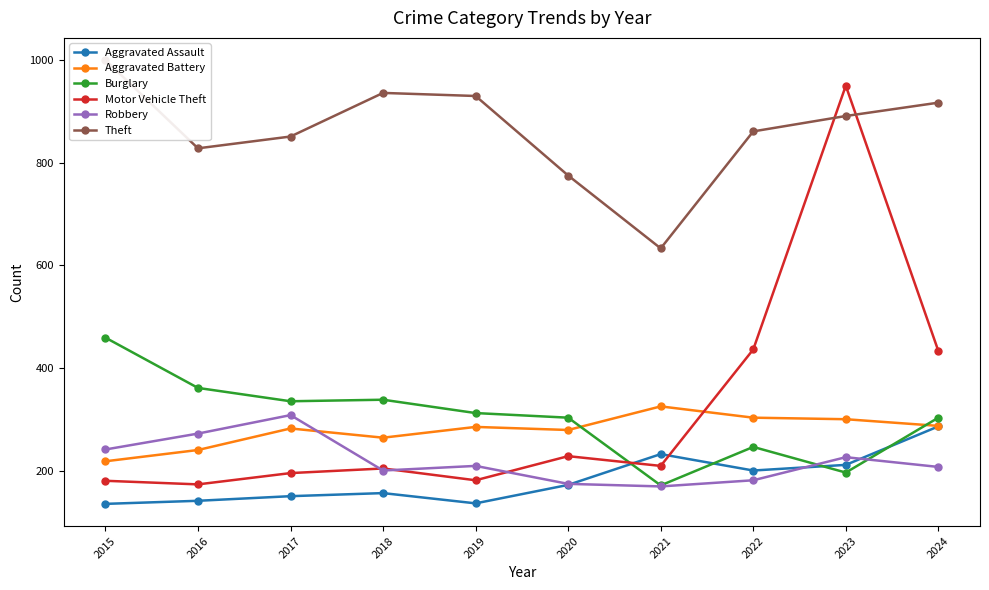

Rank the series at 2024 from highest to lowest value.

Theft, Motor Vehicle Theft, Burglary, Aggravated Battery, Aggravated Assault, Robbery